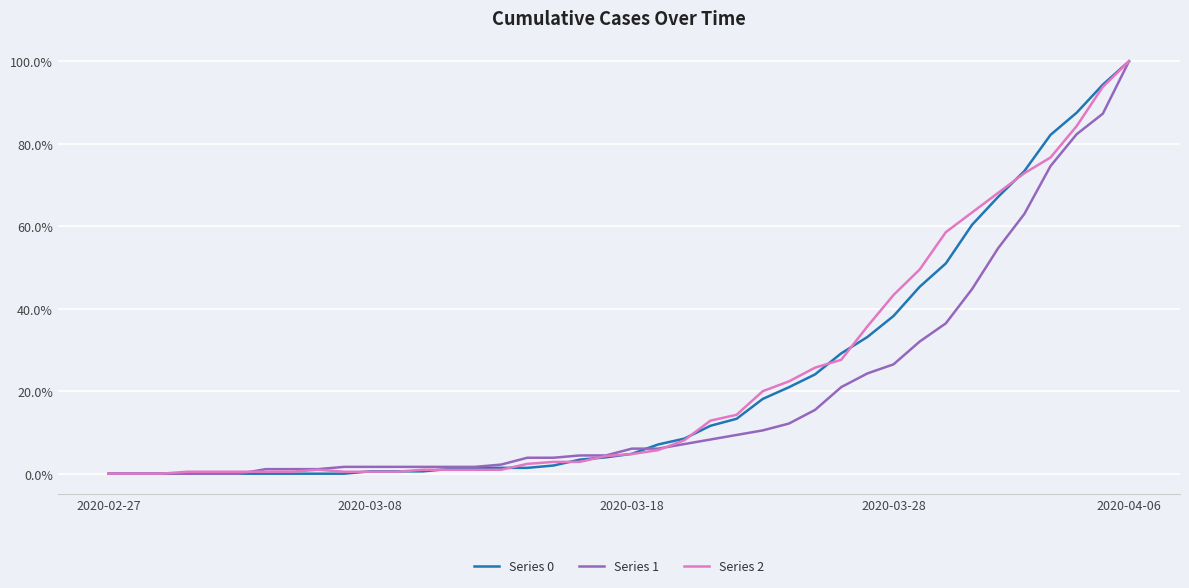

What is the highest value of the Series 1 series?

100.0